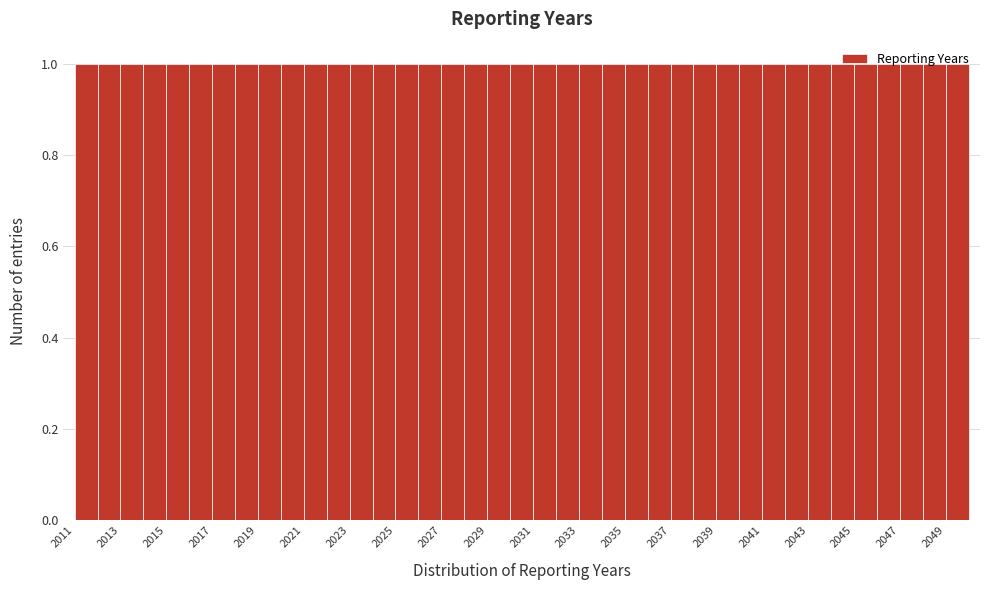

Reading left to right, list every bar in this chart as the range it spans on the x-axis followed by its height. The values are not printed on the chart, so give them approximately, as read against the axis.

2011 to 2012: 1
2012 to 2013: 1
2013 to 2014: 1
2014 to 2015: 1
2015 to 2016: 1
2016 to 2017: 1
2017 to 2018: 1
2018 to 2019: 1
2019 to 2020: 1
2020 to 2021: 1
2021 to 2022: 1
2022 to 2023: 1
2023 to 2024: 1
2024 to 2025: 1
2025 to 2026: 1
2026 to 2027: 1
2027 to 2028: 1
2028 to 2029: 1
2029 to 2030: 1
2030 to 2031: 1
2031 to 2032: 1
2032 to 2033: 1
2033 to 2034: 1
2034 to 2035: 1
2035 to 2036: 1
2036 to 2037: 1
2037 to 2038: 1
2038 to 2039: 1
2039 to 2040: 1
2040 to 2041: 1
2041 to 2042: 1
2042 to 2043: 1
2043 to 2044: 1
2044 to 2045: 1
2045 to 2046: 1
2046 to 2047: 1
2047 to 2048: 1
2048 to 2049: 1
2049 to 2050: 1